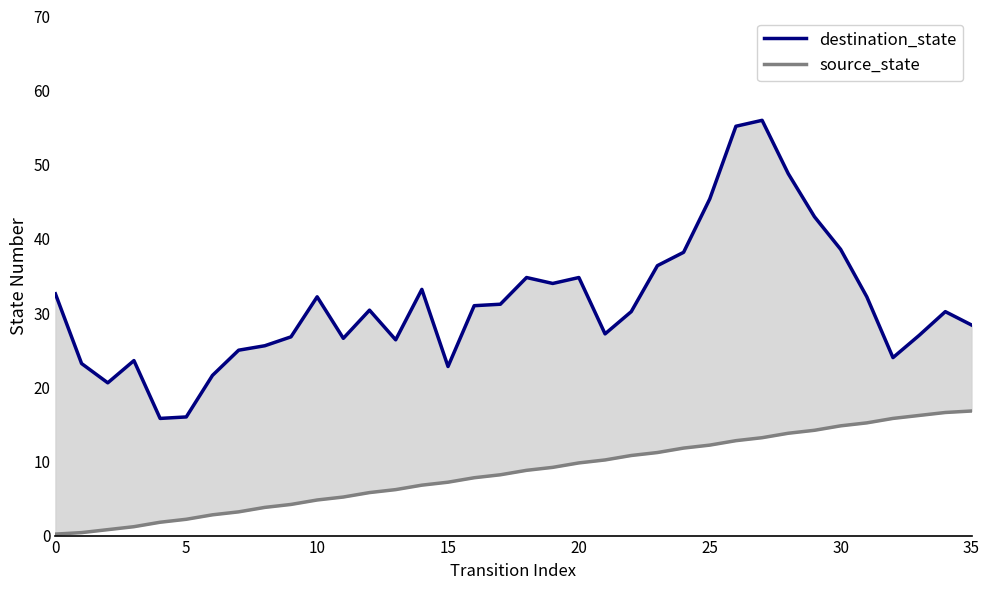

Count the number of data series in this chart.

2